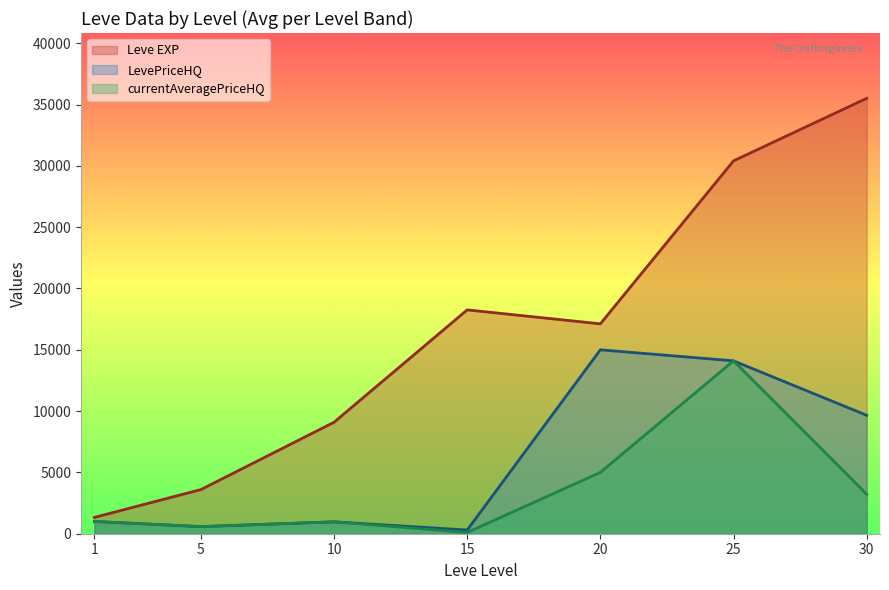

Where is the first local minimum for Leve EXP?

20